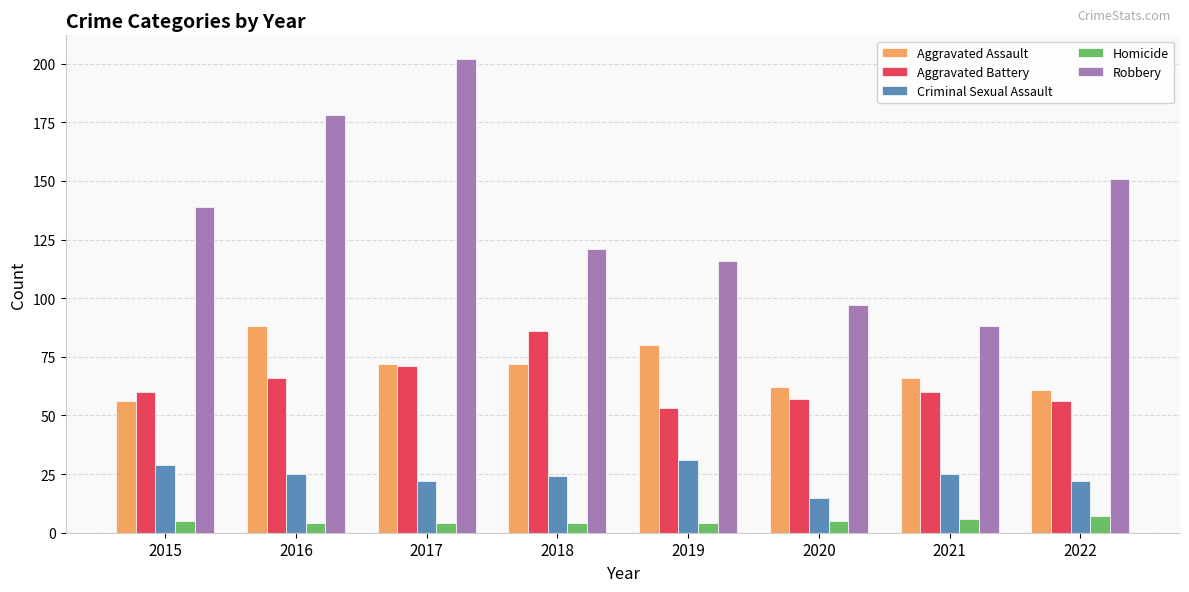

Reading left to right, transcribe all the data shown in this chart.

Aggravated Assault: 2015=56	2016=88	2017=72	2018=72	2019=80	2020=62	2021=66	2022=61
Aggravated Battery: 2015=60	2016=66	2017=71	2018=86	2019=53	2020=57	2021=60	2022=56
Criminal Sexual Assault: 2015=29	2016=25	2017=22	2018=24	2019=31	2020=15	2021=25	2022=22
Homicide: 2015=5	2016=4	2017=4	2018=4	2019=4	2020=5	2021=6	2022=7
Robbery: 2015=139	2016=178	2017=202	2018=121	2019=116	2020=97	2021=88	2022=151